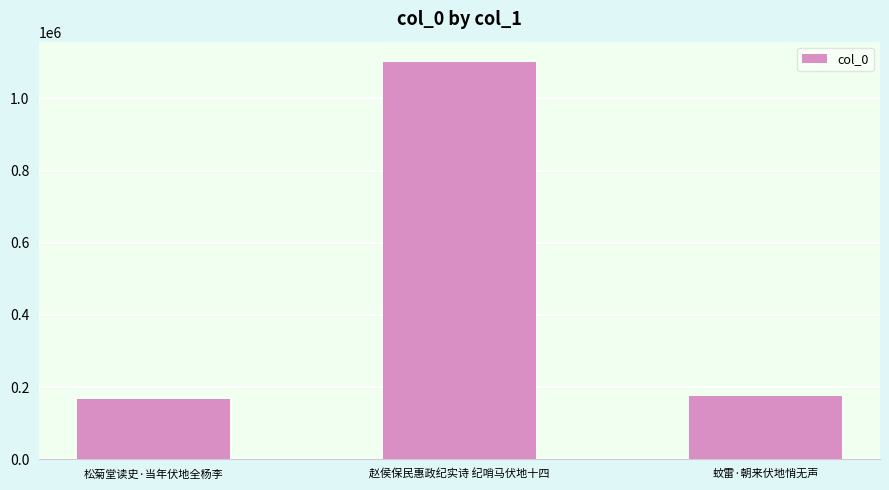

What is the change in value from 松菊堂读史·当年伏地全杨李 to 赵侯保民惠政纪实诗 纪哨马伏地十四?

+936340